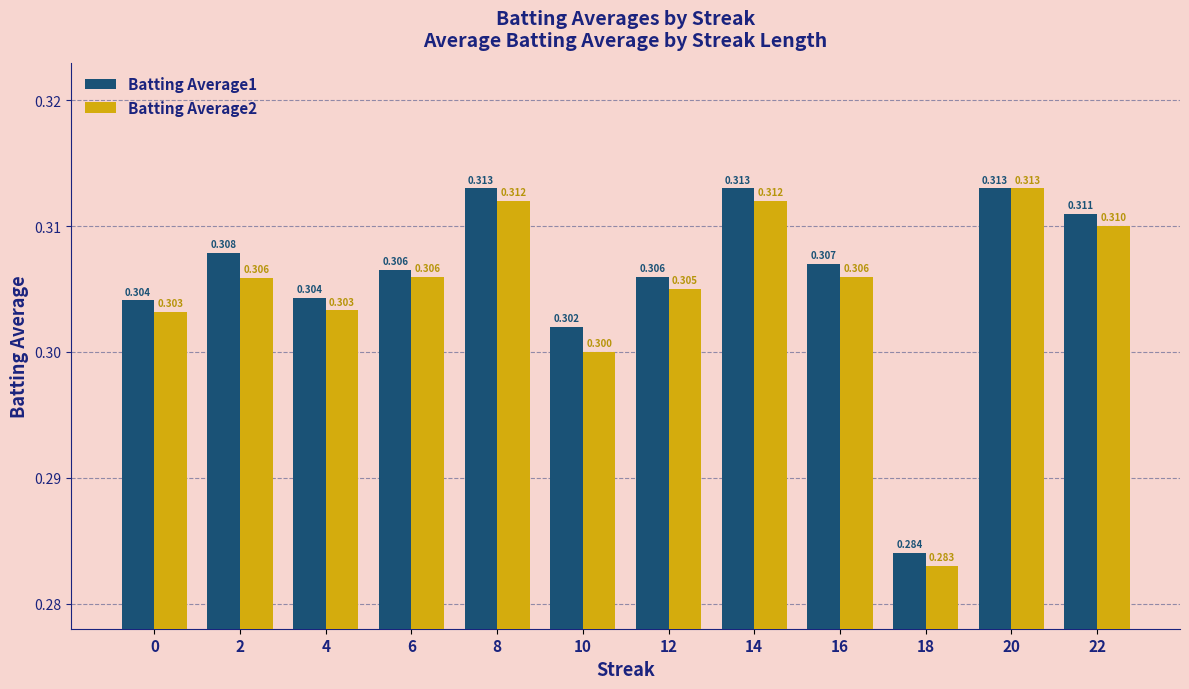

What is the value of the Batting Average1 bar at the 3rd from the left?

0.3